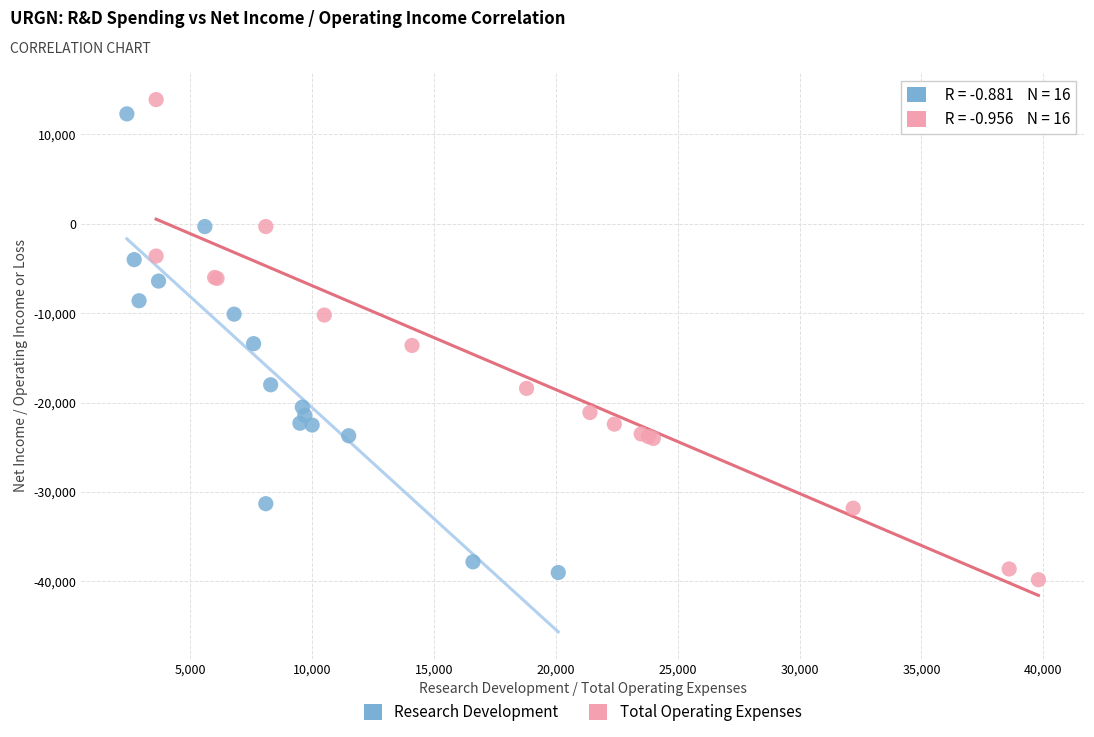

Which series contains the highest Y value?

Total Operating Expenses